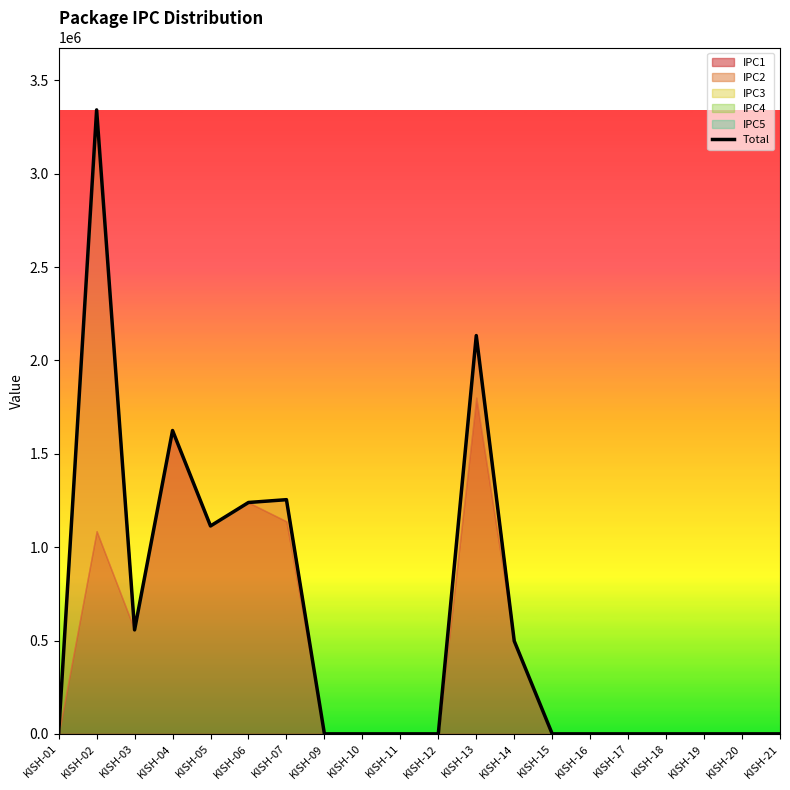

At which category does the data reach its first local peak?

KISH-02